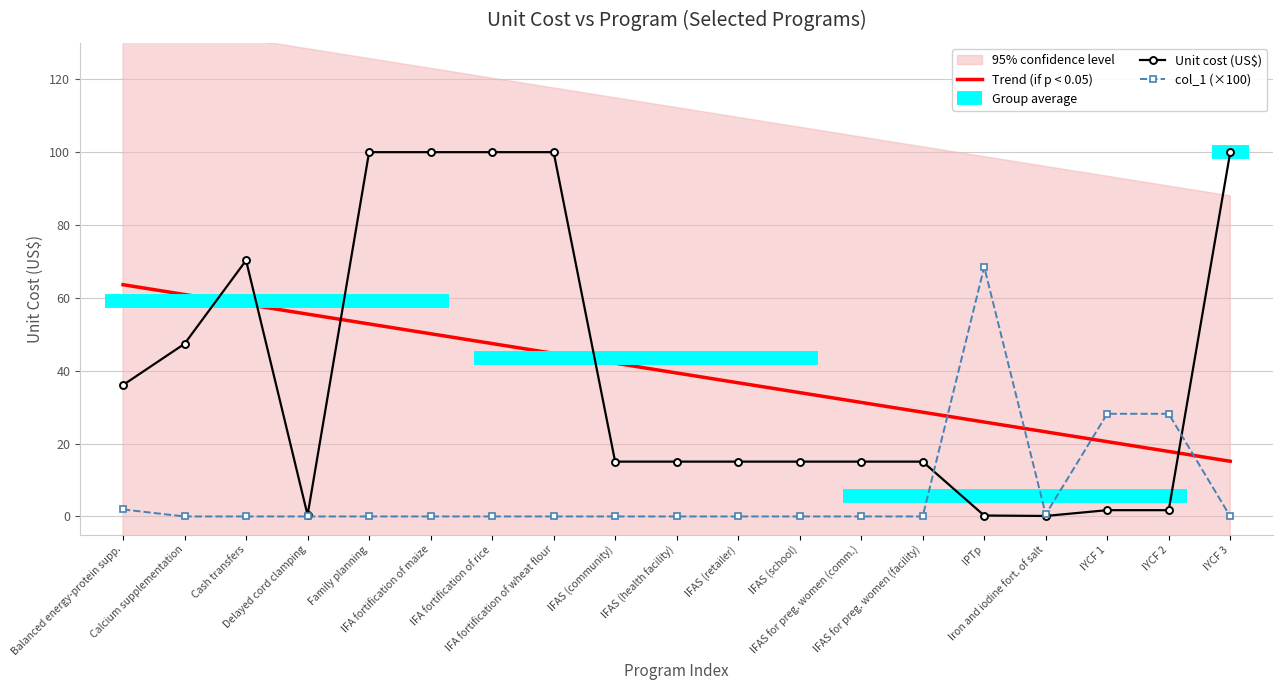

How many interior local peaks does the Unit cost (US$) series have?

1